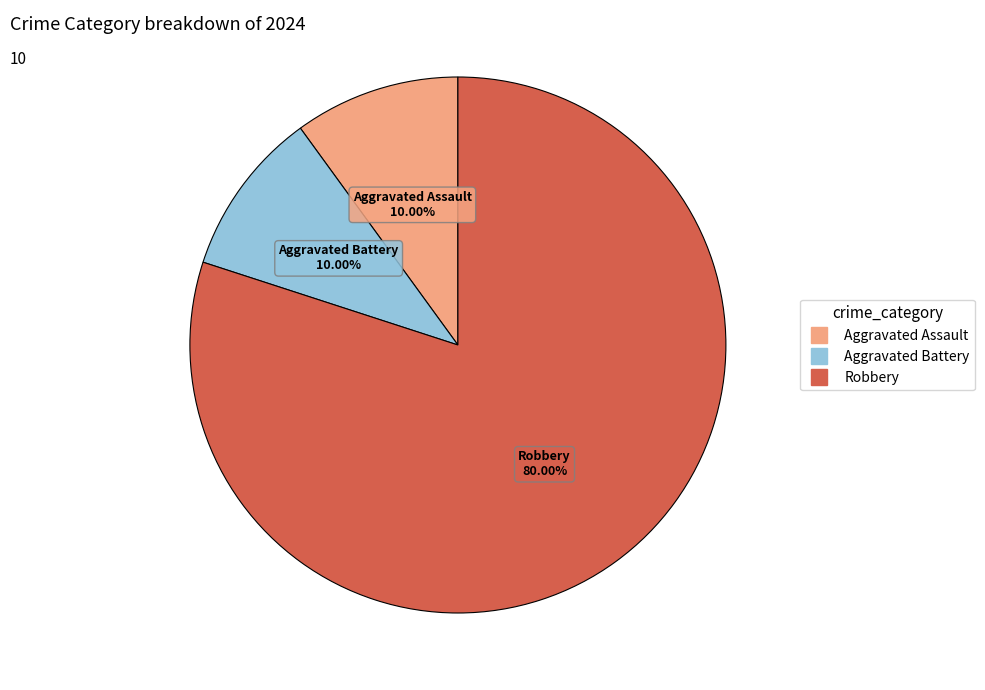

Count the number of slices in the pie.

3